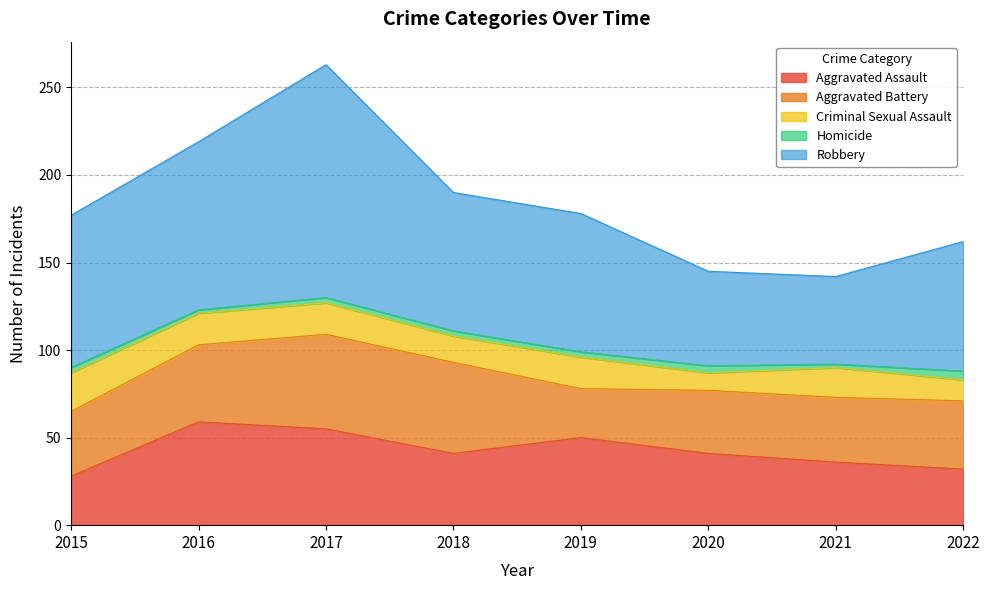

At how many categories does at least one series exceed 49?

8